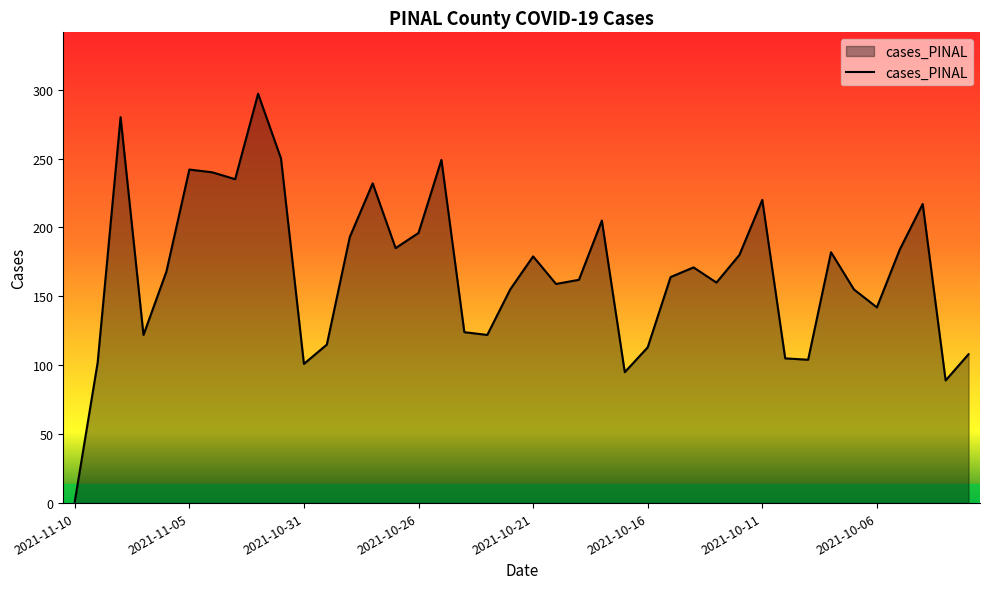

What is the smallest value displayed?

1